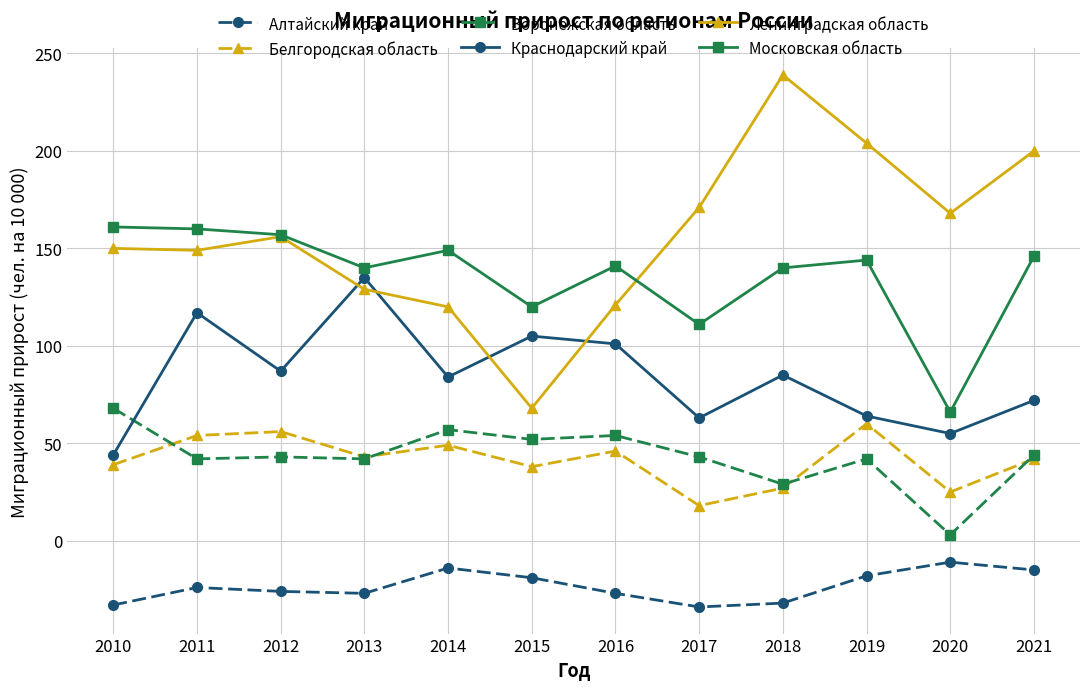

True or false: Краснодарский край has more than 1 interior local peaks.

True